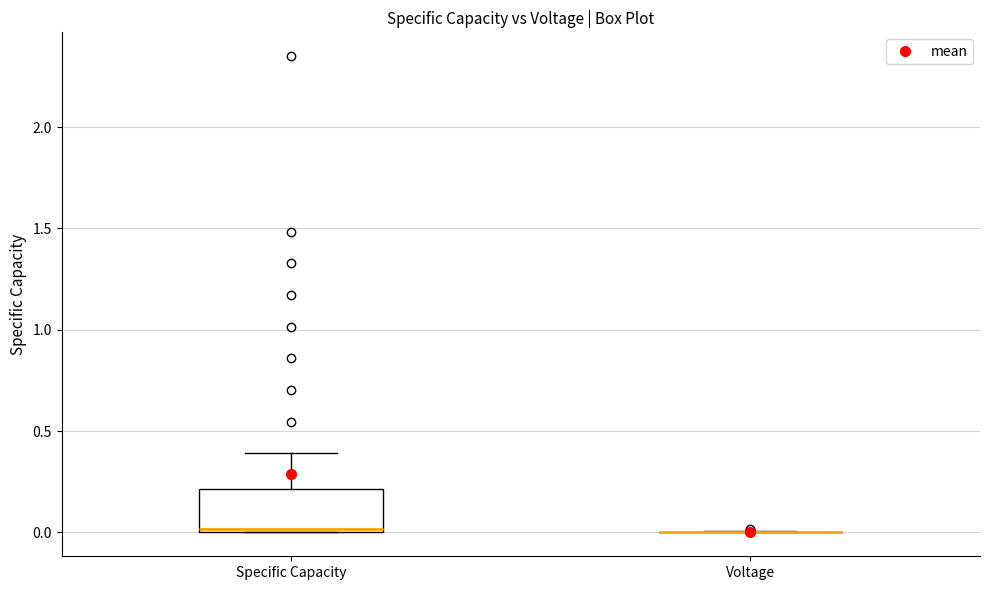

Which box is the tallest, from its lower edge to its upper edge?

Specific Capacity